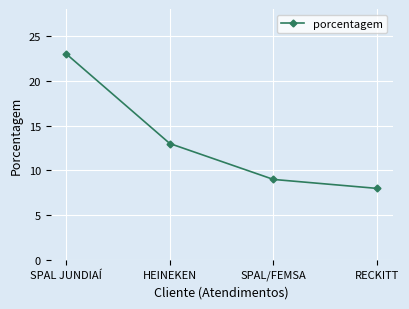

At which category does the chart reach its peak across all series?

SPAL JUNDIAÍ